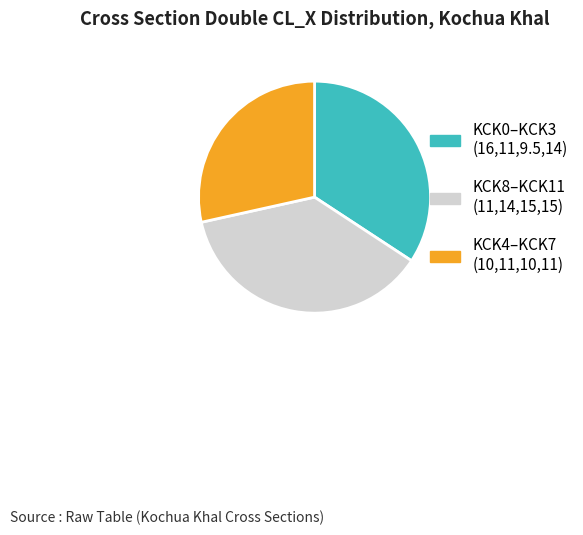

Which slice is the largest?

KCK8–KCK11 (11,14,15,15)